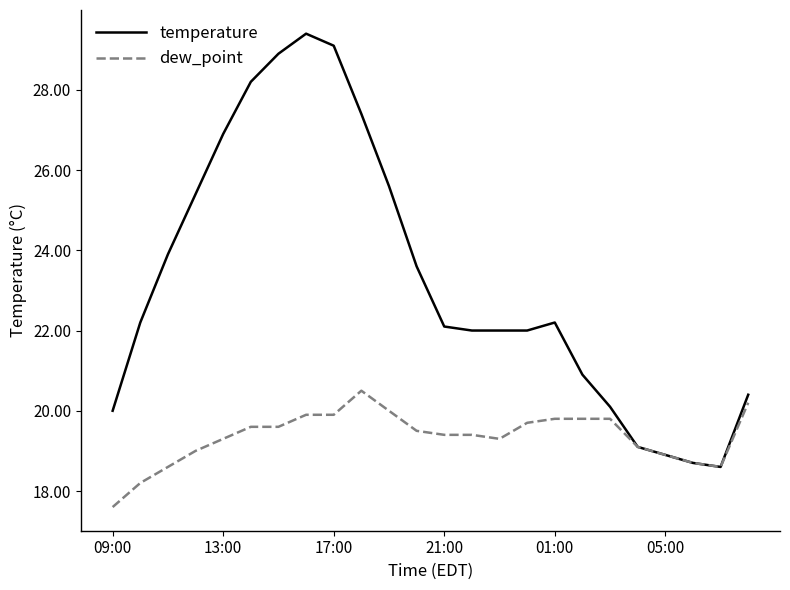

Reading left to right, list all the values displayed in this chart.

temperature: 20.0	22.2	23.9	25.4	26.9	28.2	28.9	29.4	29.1	27.4	25.6	23.6	22.1	22.0	22.0	22.0	22.2	20.9	20.1	19.1	18.9	18.7	18.6	20.4
dew_point: 17.6	18.2	18.6	19.0	19.3	19.6	19.6	19.9	19.9	20.5	20.0	19.5	19.4	19.4	19.3	19.7	19.8	19.8	19.8	19.1	18.9	18.7	18.6	20.2